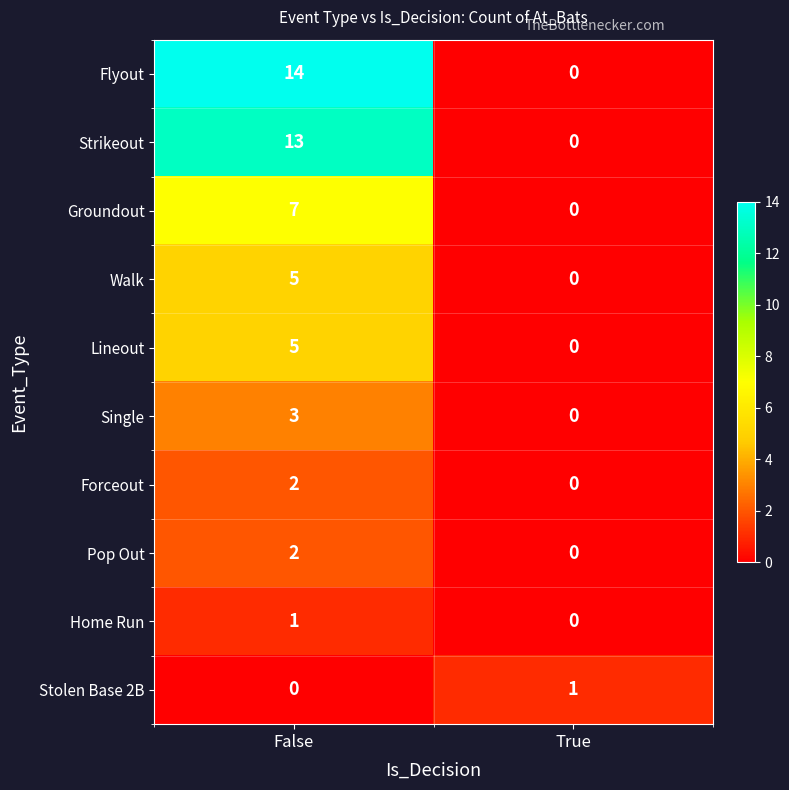

Between False and True, which series saw the biggest shift?

Flyout